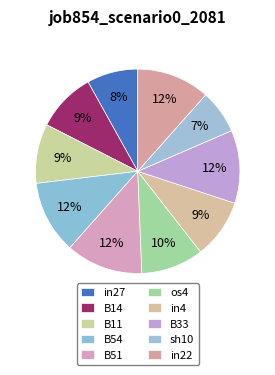

Is it true that in4 is 1% of the pie?

False